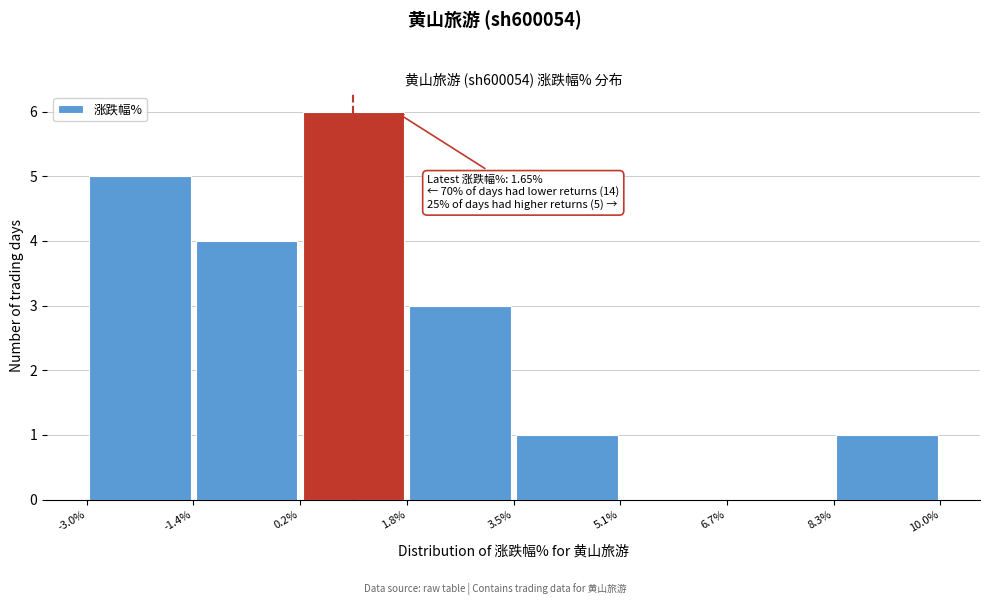

Which range on the x-axis has the tallest bar?

0.2% to 1.8%